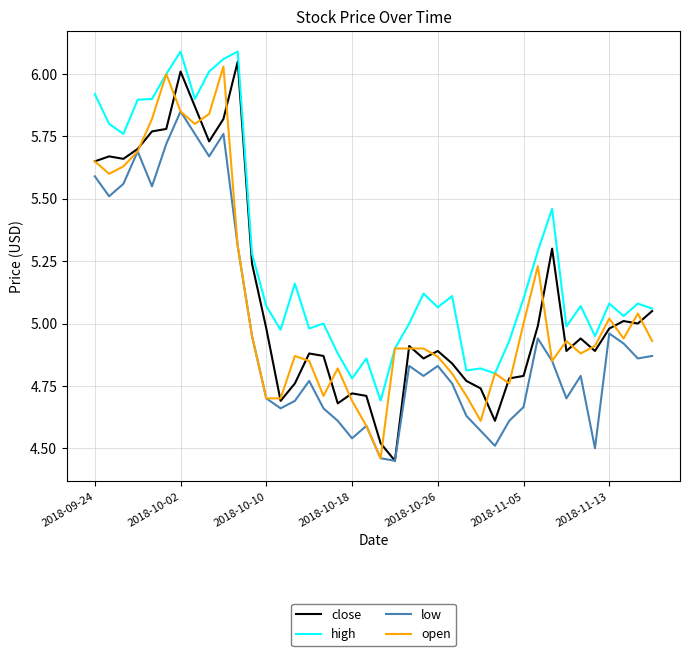

True or false: high and low intersect in this chart.

False